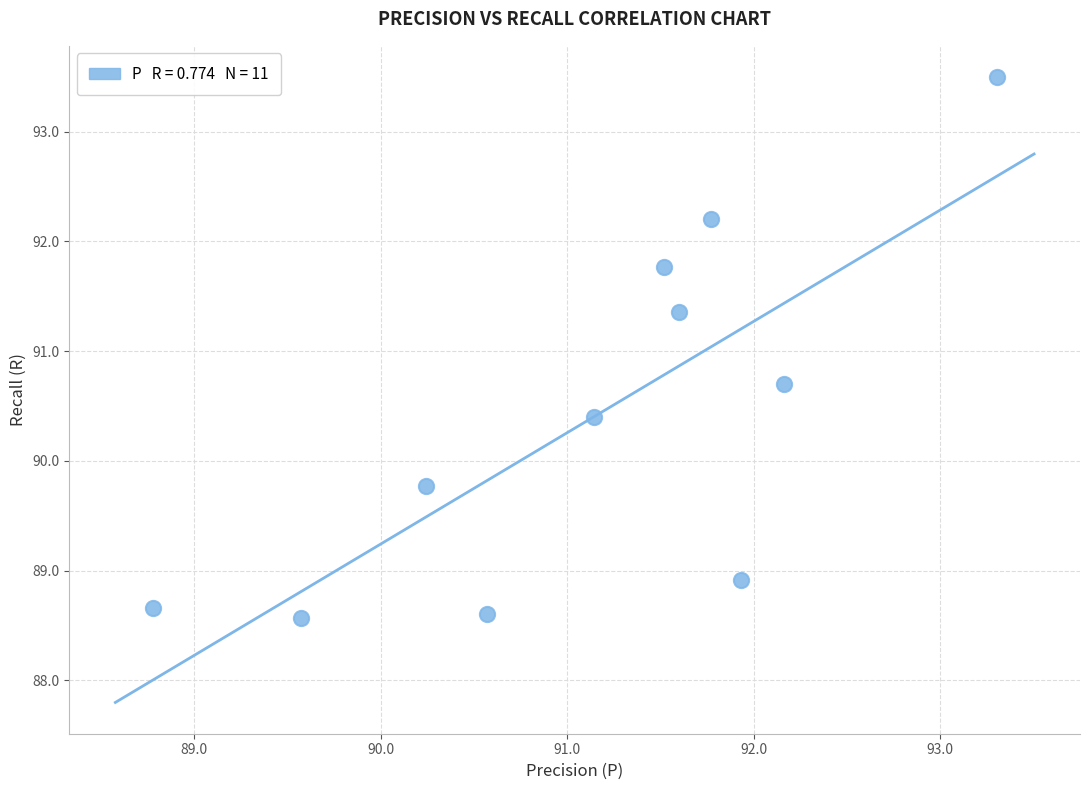

What is the range of X values (max minus min)?

4.5